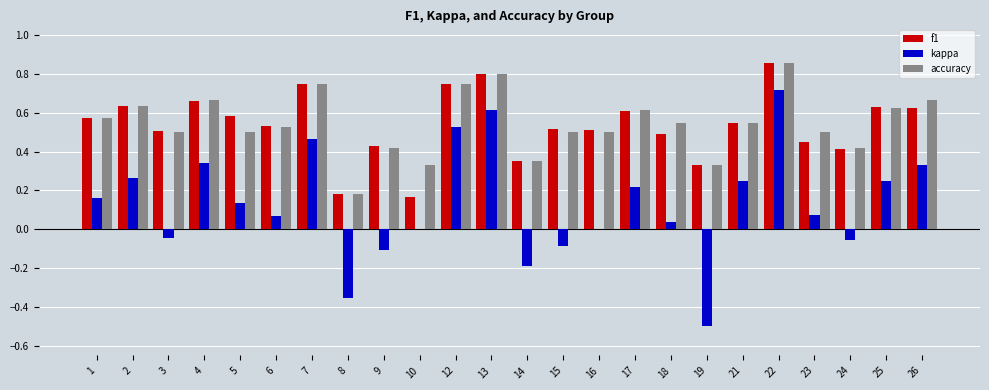

Is it true that kappa equals 0.1 at 21?

False